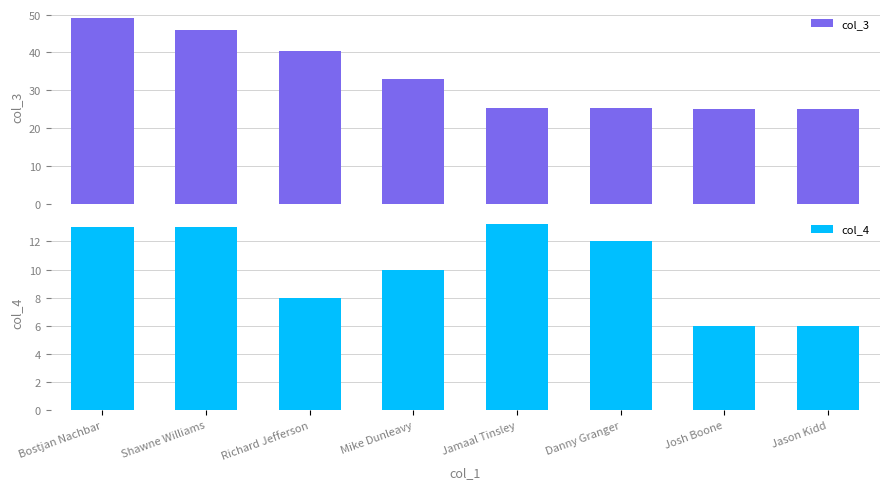

Reading right to left, list all the values displayed in this chart.

col_3: Jason Kidd=25.0	Josh Boone=25.0	Danny Granger=25.5	Jamaal Tinsley=25.5	Mike Dunleavy=33.0	Richard Jefferson=40.3	Shawne Williams=46.0	Bostjan Nachbar=49.0
col_4: Jason Kidd=6.0	Josh Boone=6.0	Danny Granger=12.0	Jamaal Tinsley=13.2	Mike Dunleavy=10.0	Richard Jefferson=8.0	Shawne Williams=13.0	Bostjan Nachbar=13.0